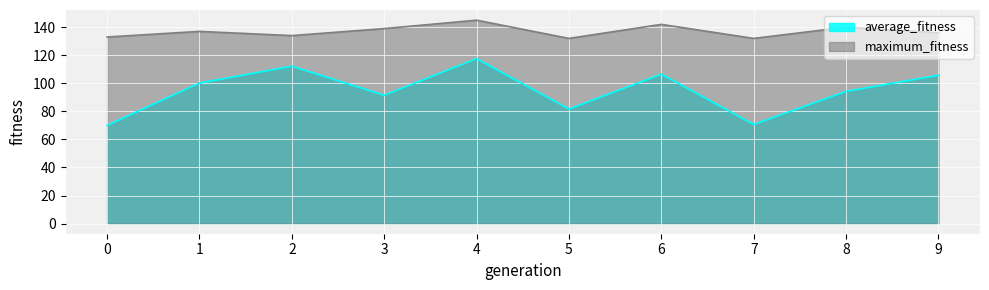

Which category has the lowest value in the maximum_fitness series?

5